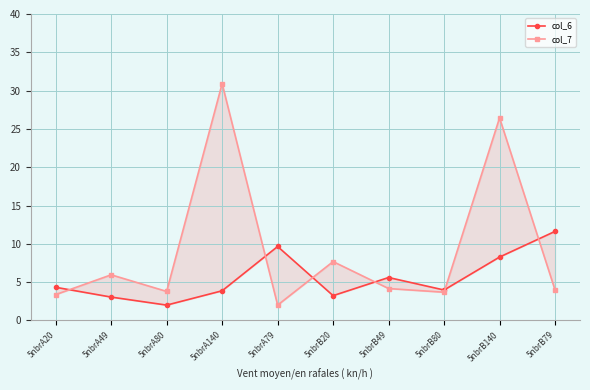

At which category does col_6 reach its first local valley?

5nbrA80